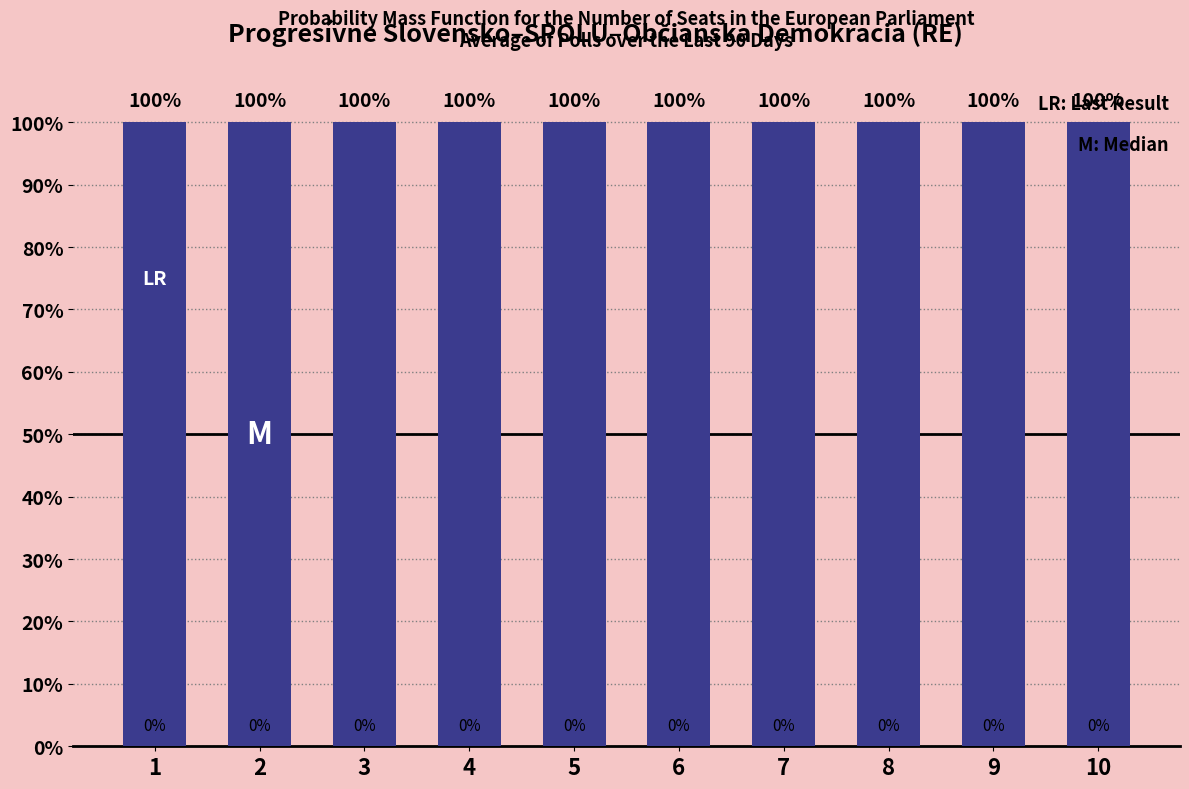

Reading left to right, list all the values displayed in this chart.

s: 1=1	2=1	3=1	4=1	5=1	6=1	7=1	8=1	9=1	10=1
L: 1=0	2=0	3=0	4=0	5=0	6=0	7=0	8=0	9=0	10=0